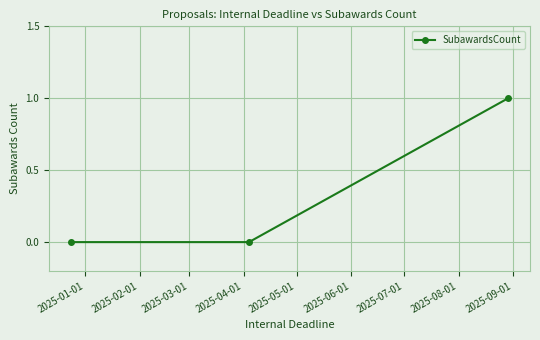

Reading right to left, list all the values displayed in this chart.

1	0	0